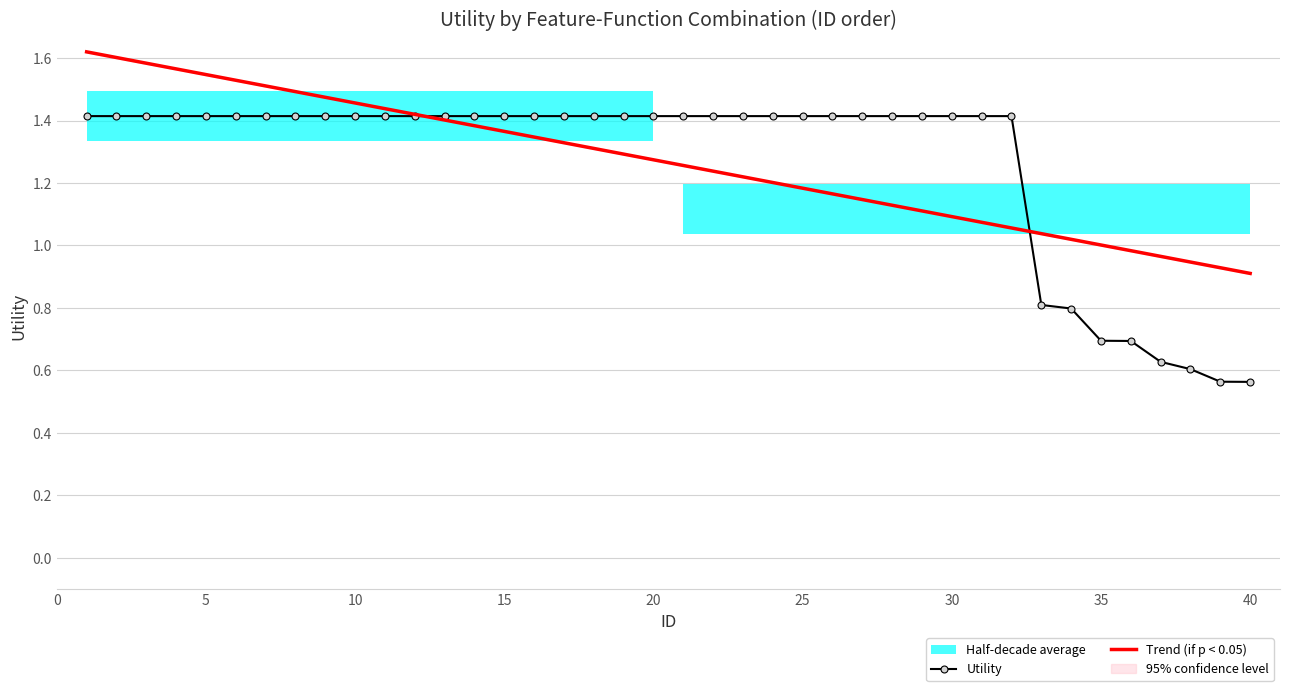

At how many categories does at least one series exceed 1?

35